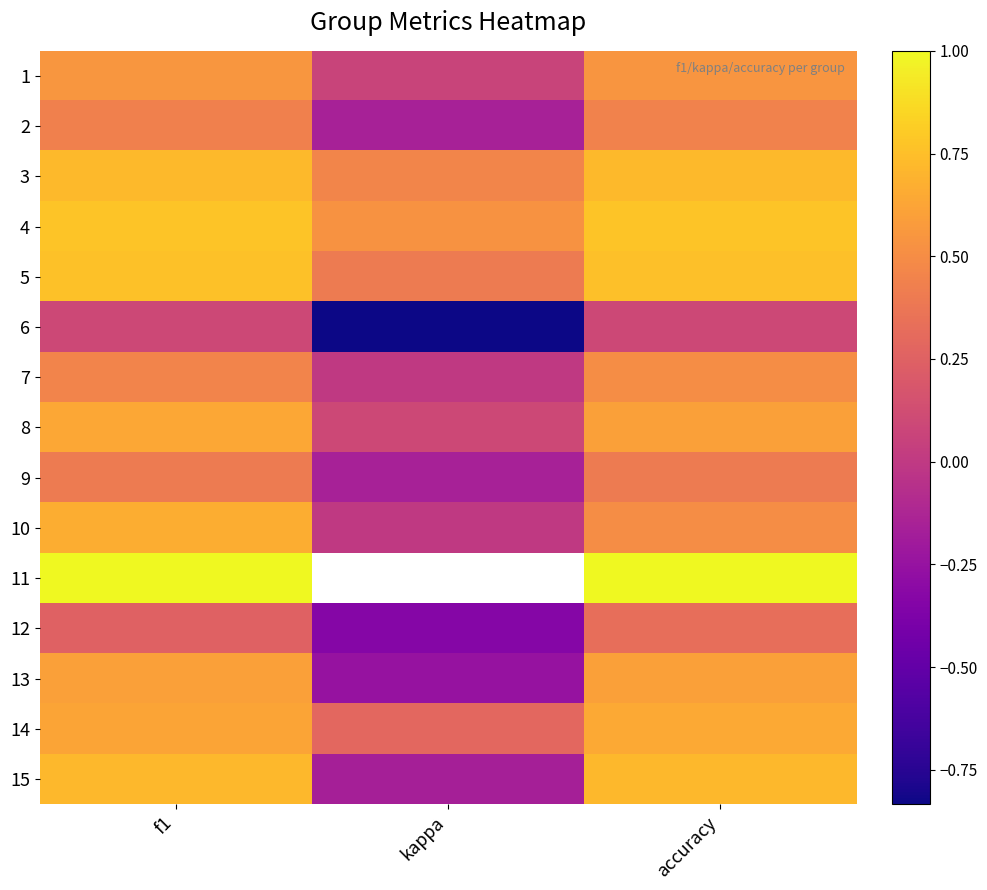

The 5 series shows 0.8 at f1. True or false?

True